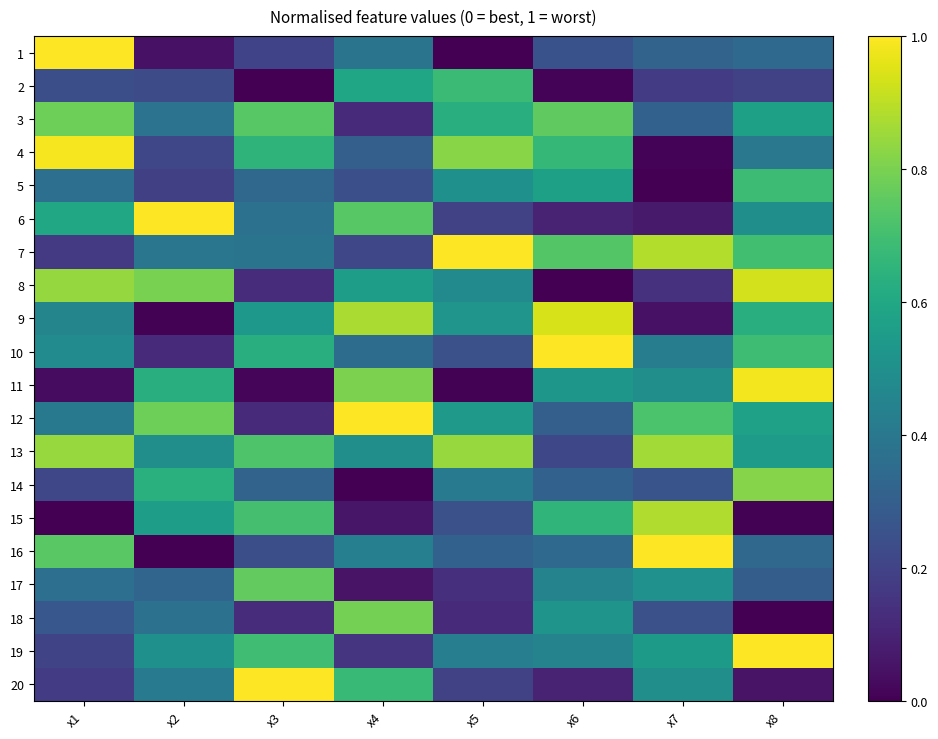

What is the difference between the highest and lowest values at x8?

1.0